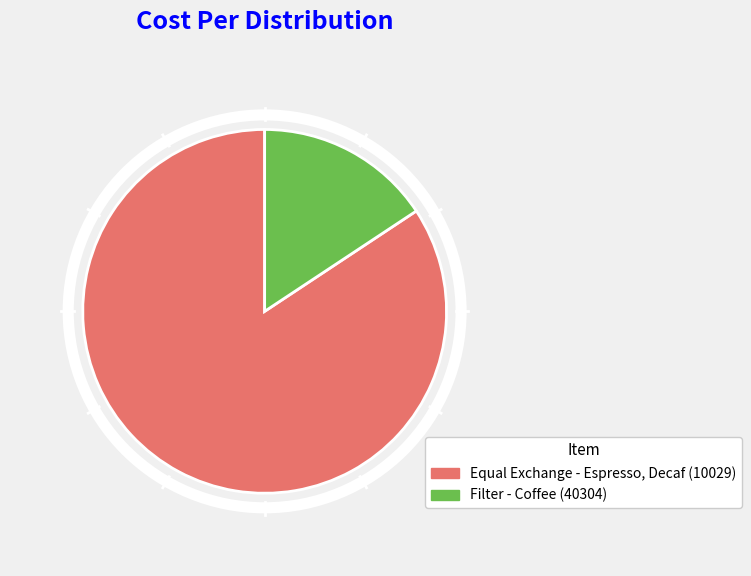

True or false: Filter - Coffee (40304) accounts for 16% of the total.

True